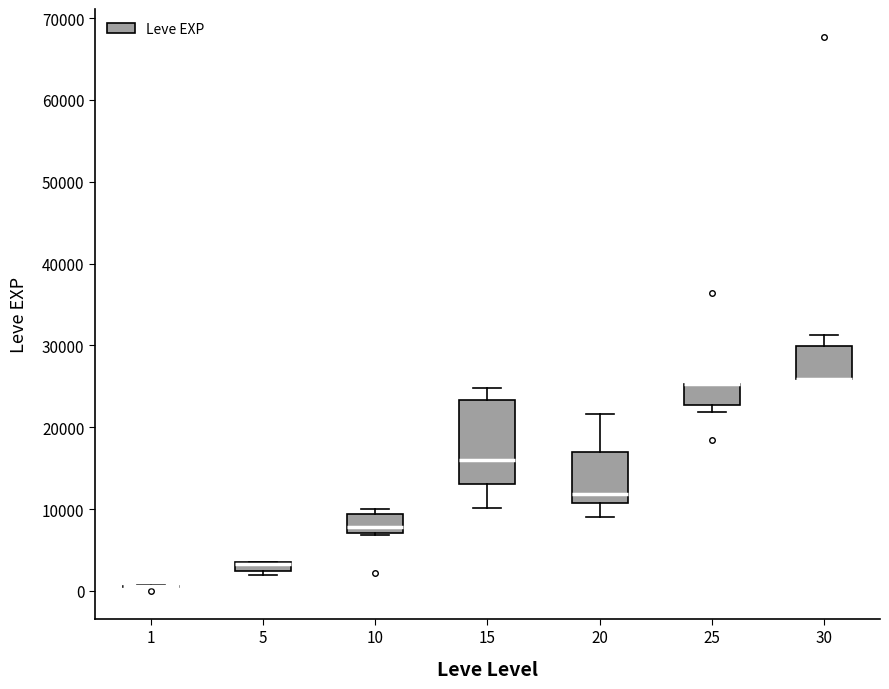

Which box is the tallest, from its lower edge to its upper edge?

15